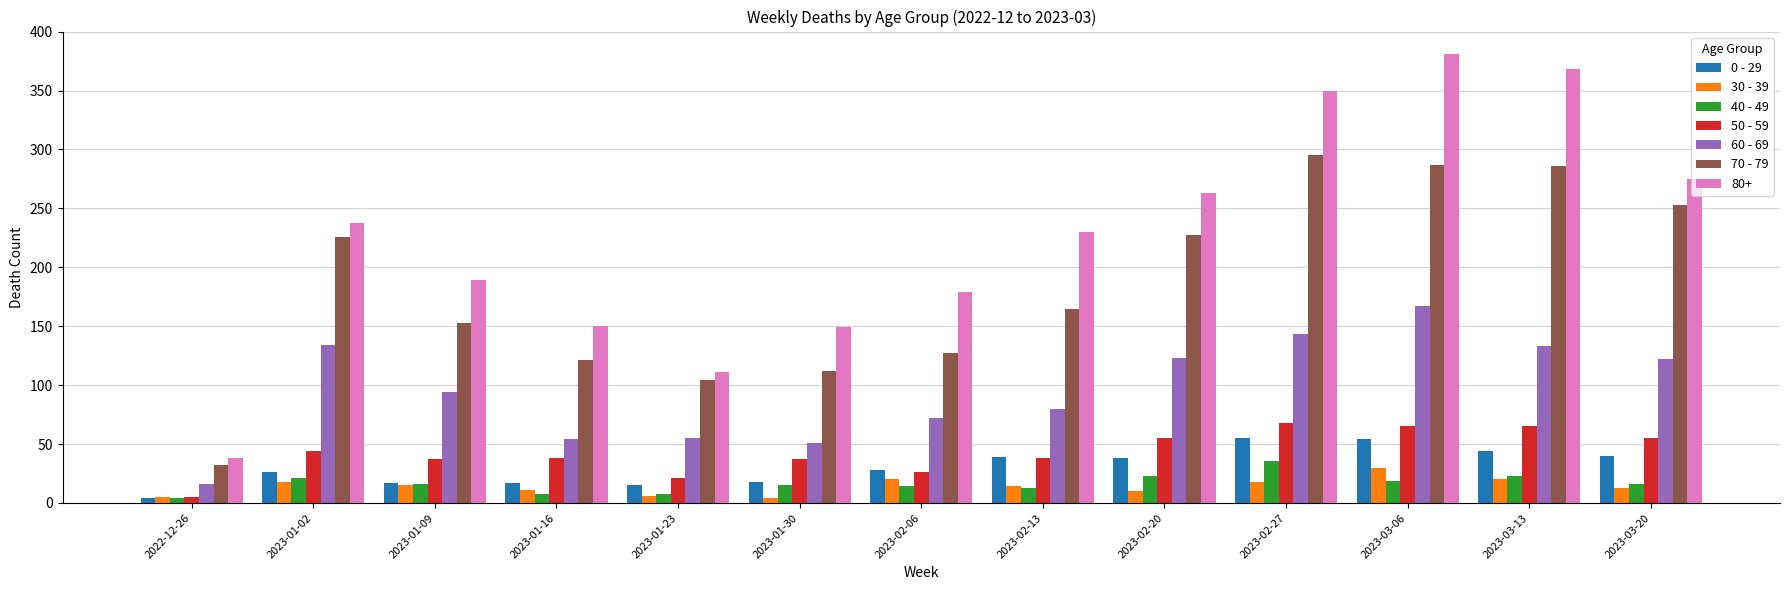

List the series in order of their peak value, lowest first.

30 - 39, 40 - 49, 0 - 29, 50 - 59, 60 - 69, 70 - 79, 80+